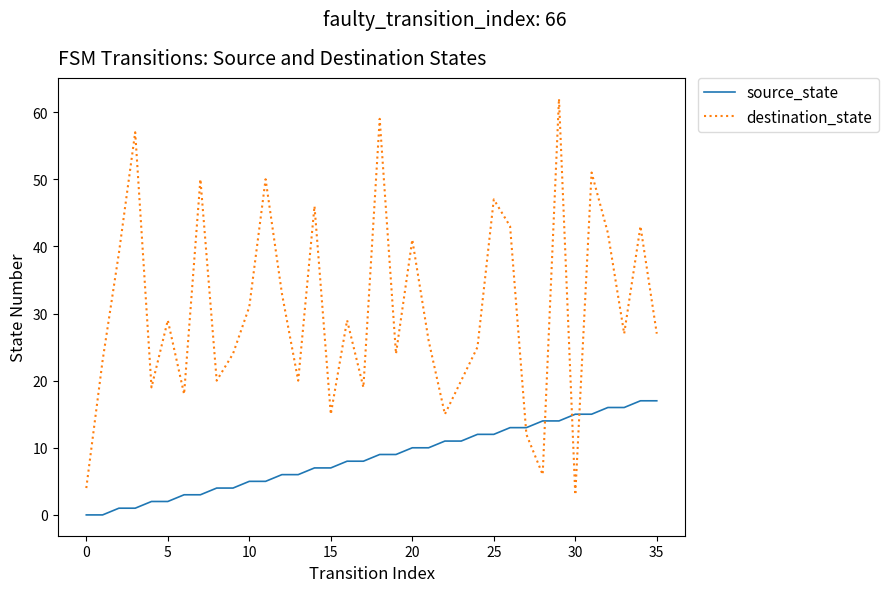

How many series are shown in this chart?

2